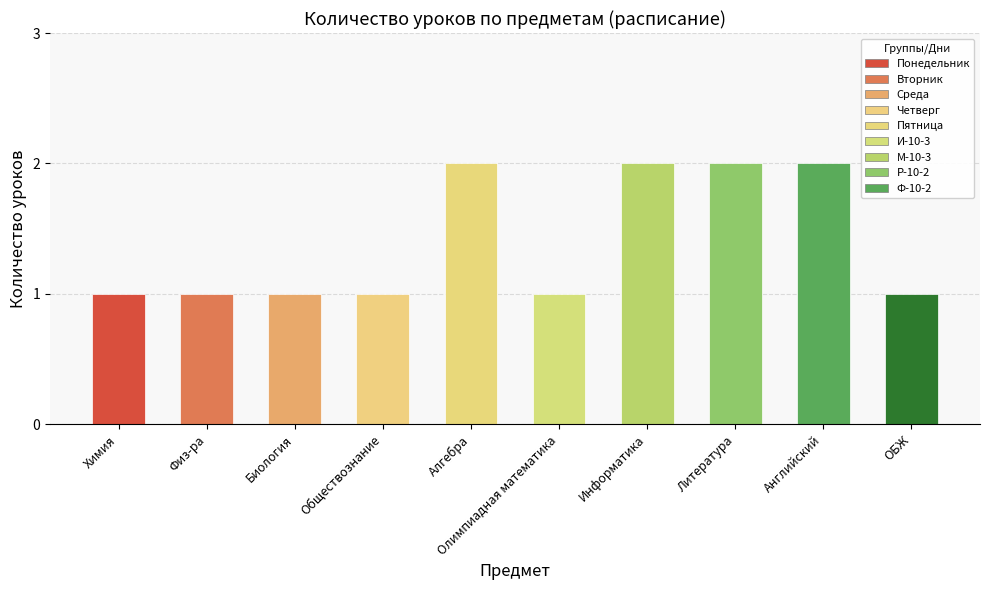

The value at Олимпиадная математика is 0. True or false?

False